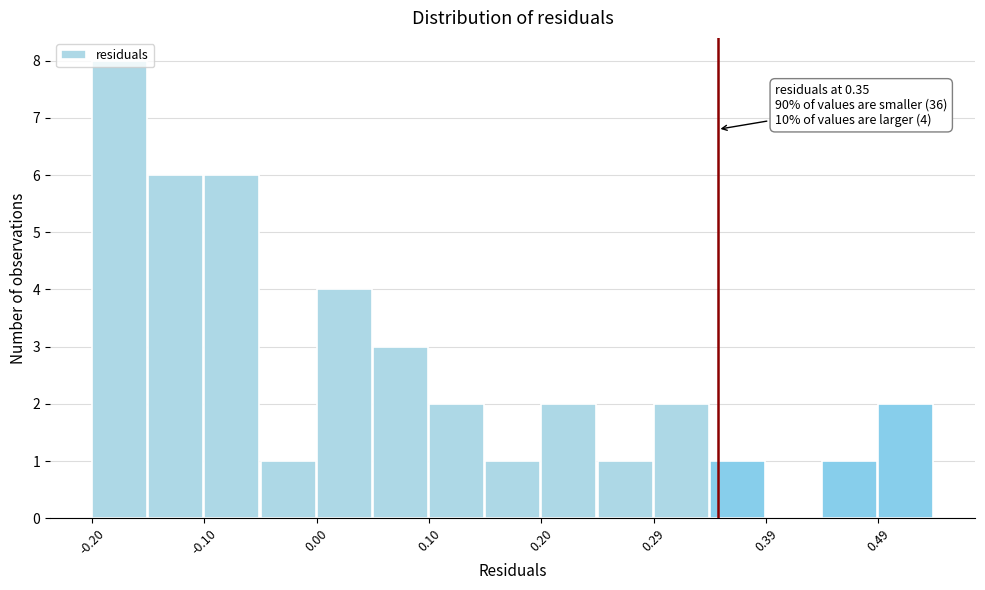

Which range on the x-axis has the tallest bar?

-0.20 to -0.15